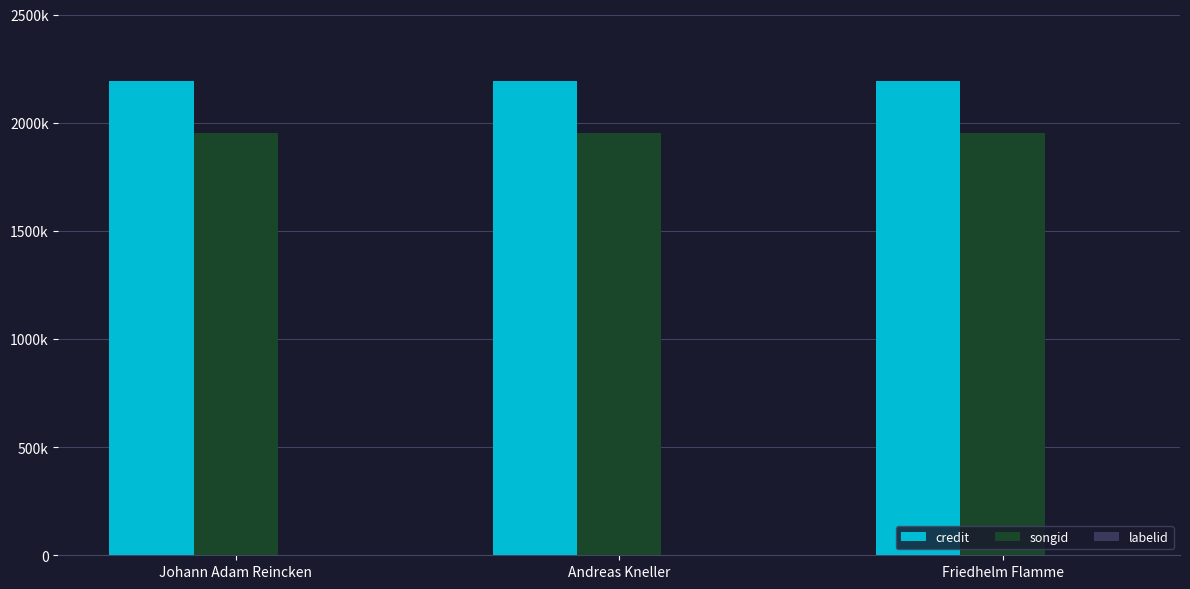

Between Johann Adam Reincken and Andreas Kneller, which is larger?

Johann Adam Reincken